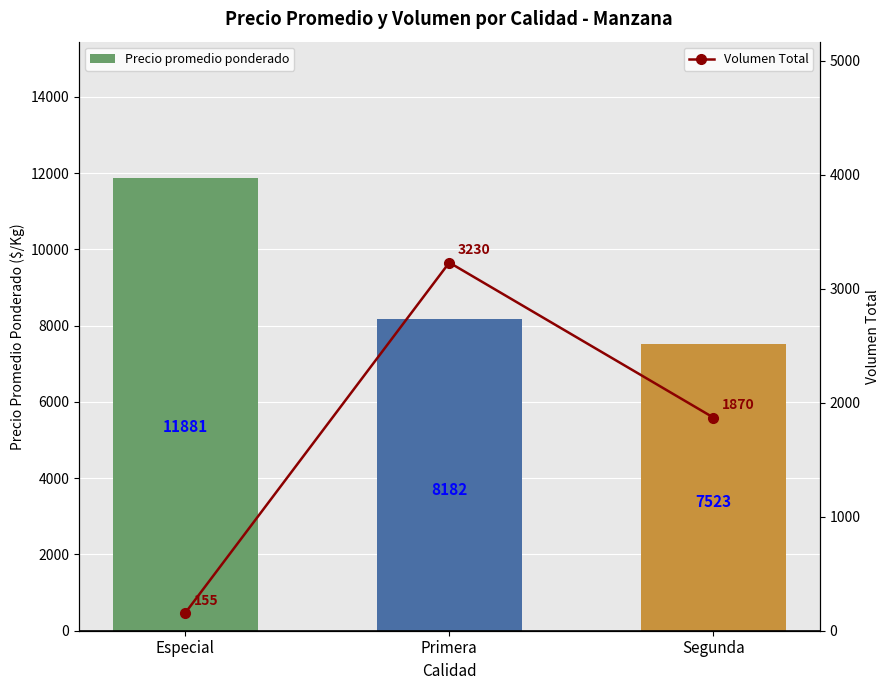

At Especial, list the series in order from largest to smallest.

Precio promedio ponderado, Volumen Total